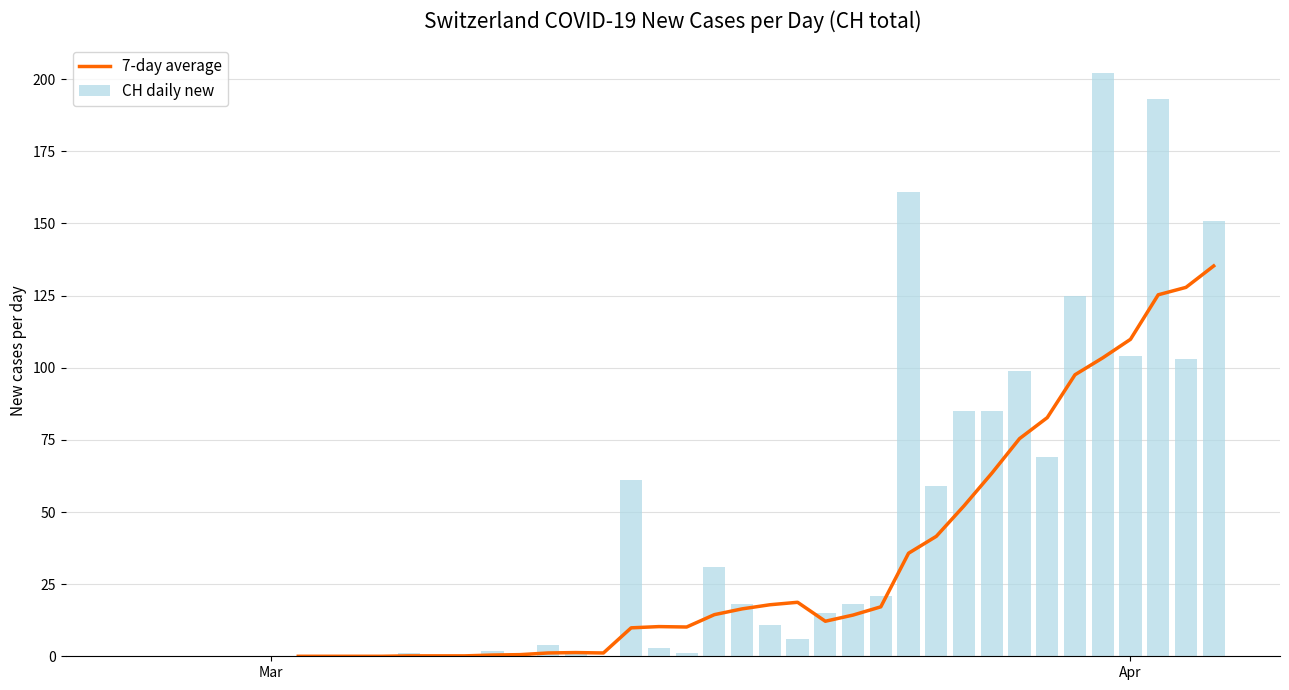

How many groups of bars are there?

40